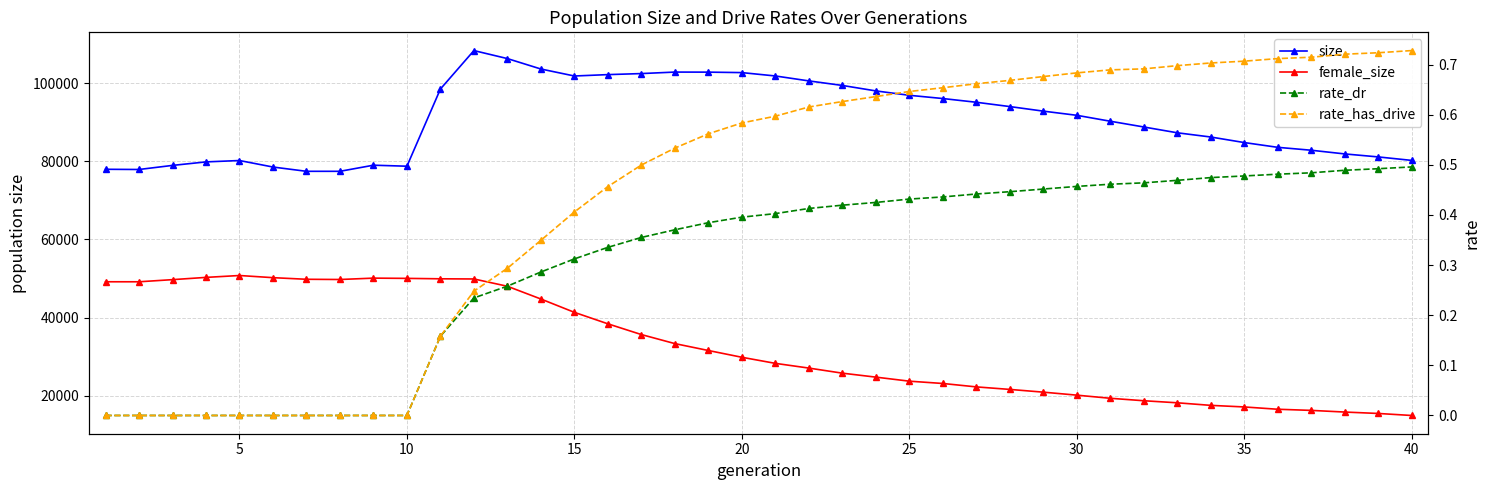

Is it true that size equals 50607.3 at 25?

False